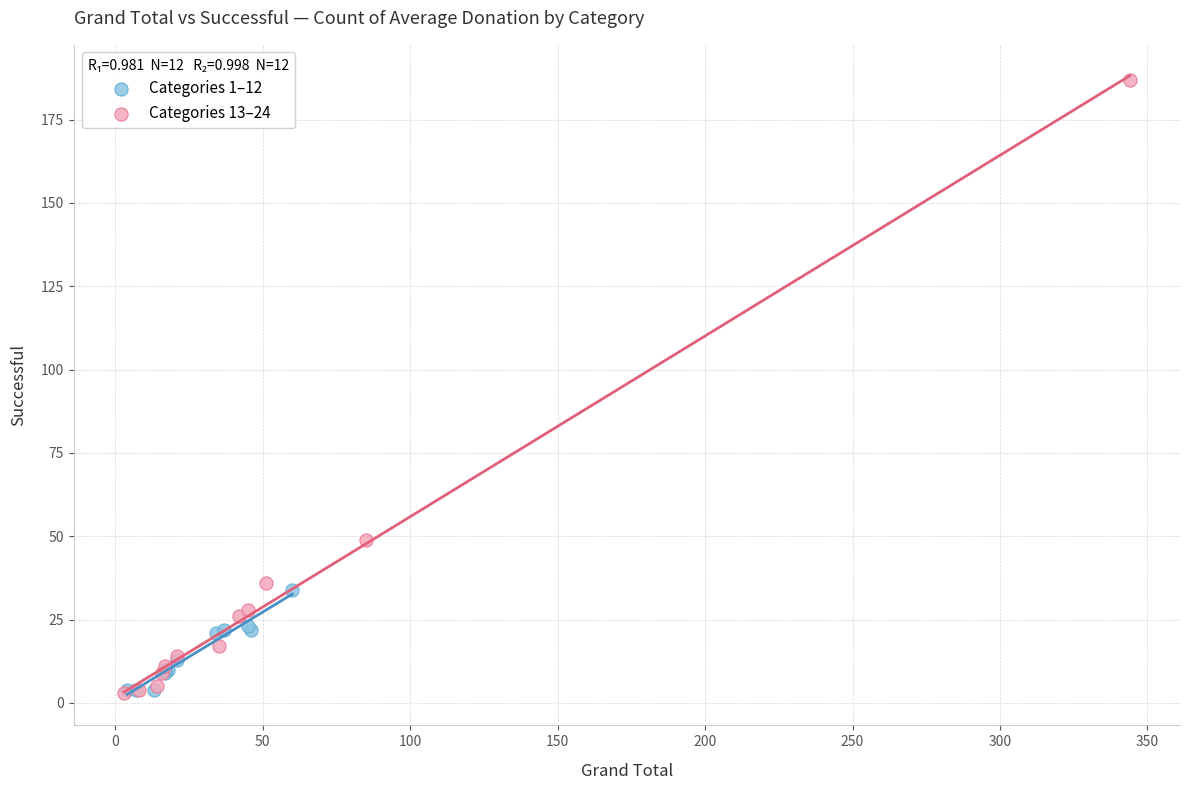

What are all the series names shown in the legend?

Categories 1–12, Categories 13–24